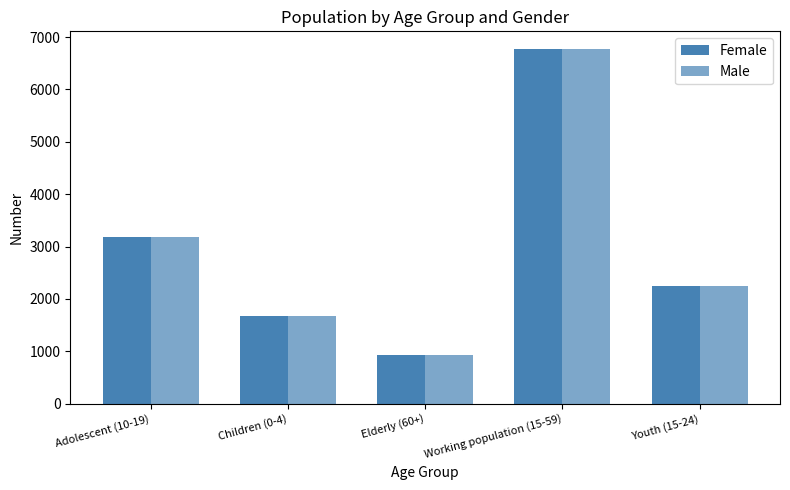

True or false: Male has a value of 928 at Elderly (60+).

True